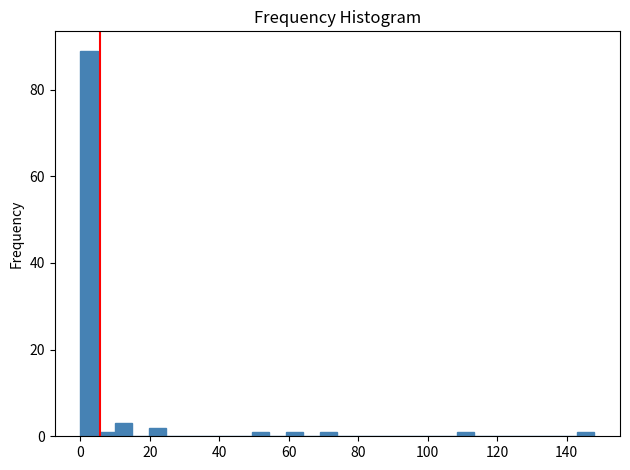

Around what value on the x-axis is the tallest bar? Give the approximate position of its centre, as read against the axis.

2